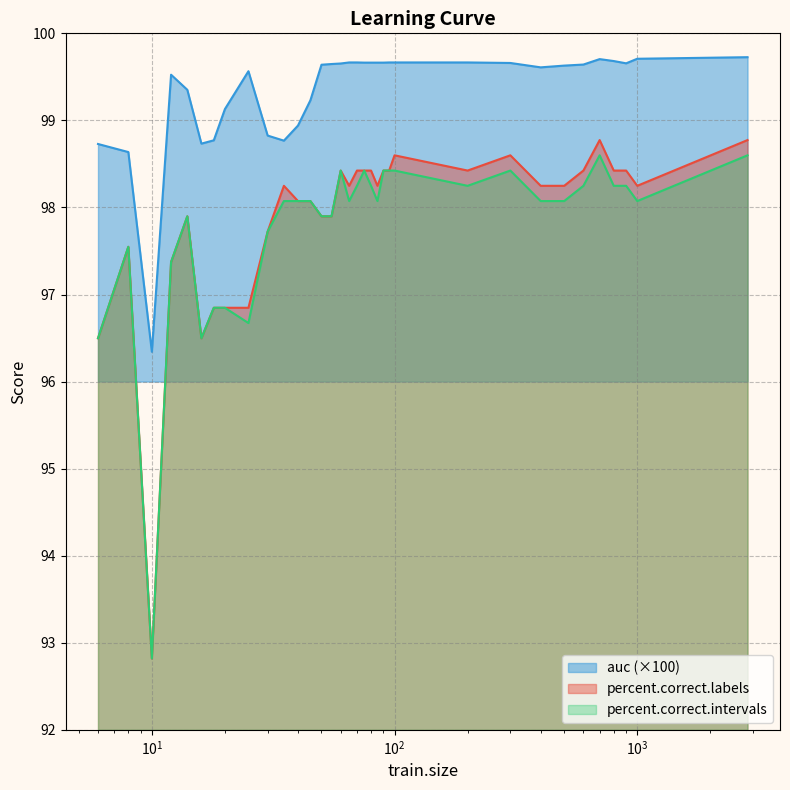

True or false: auc has a value of 158.3 at 700.

False